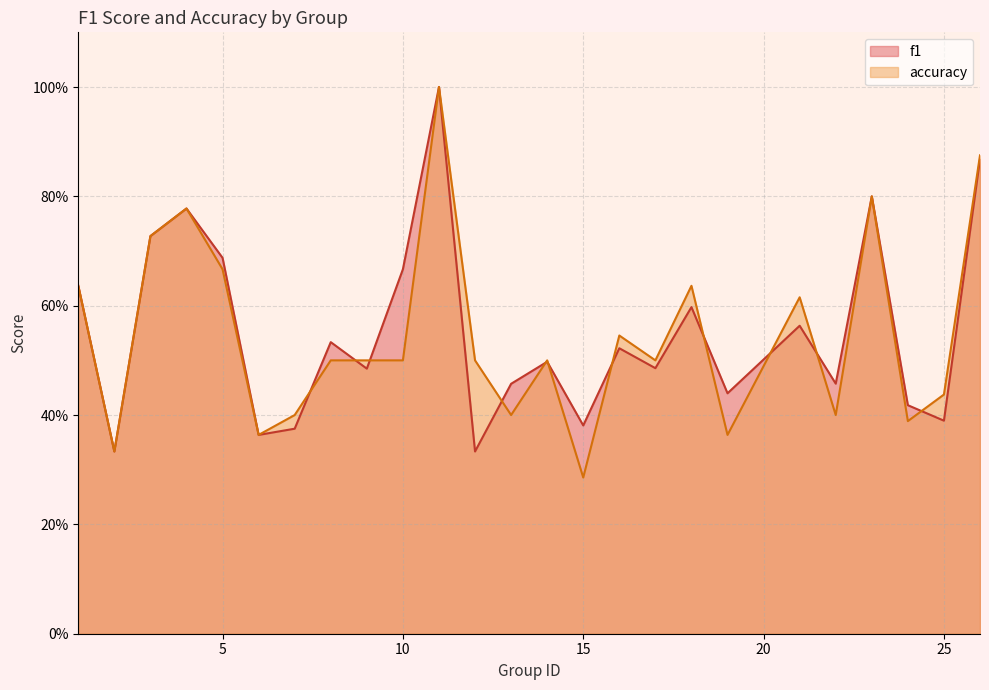

Which series has the largest total across all categories?

f1